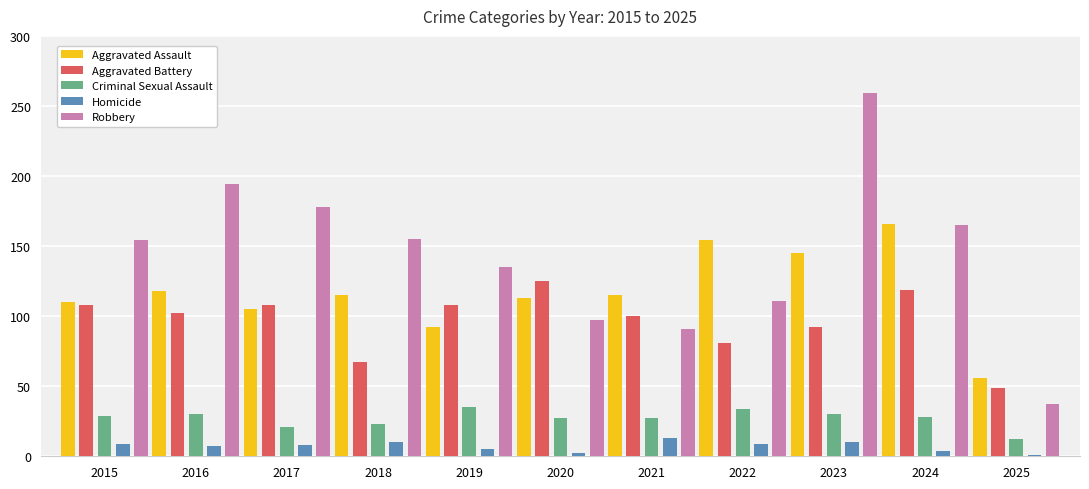

What are all the series names shown in the legend?

Aggravated Assault, Aggravated Battery, Criminal Sexual Assault, Homicide, Robbery